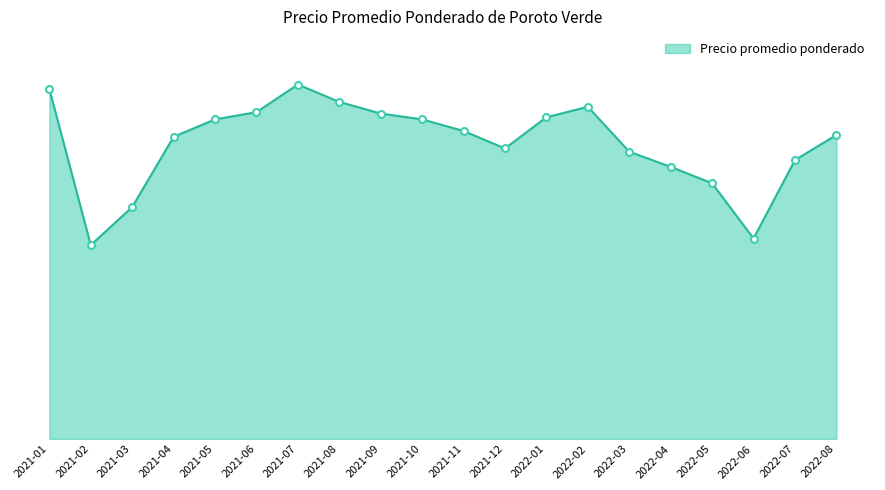

Which category has the highest value across all series?

2021-07